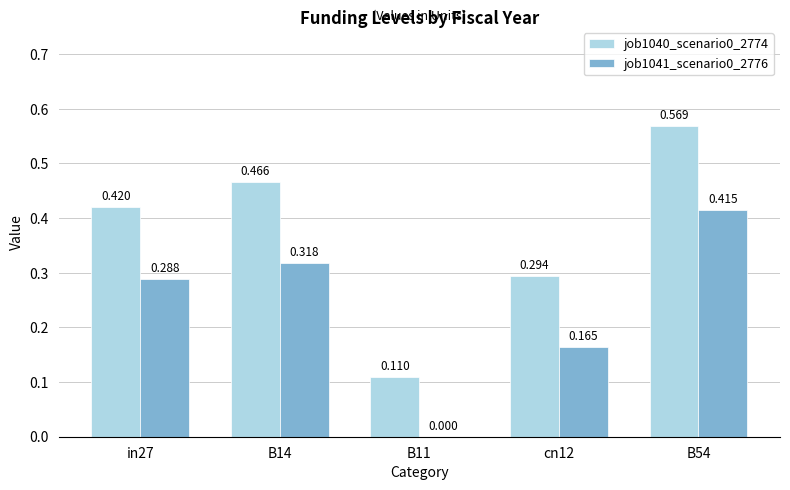

What is the label of the 5th bar from the right?

in27